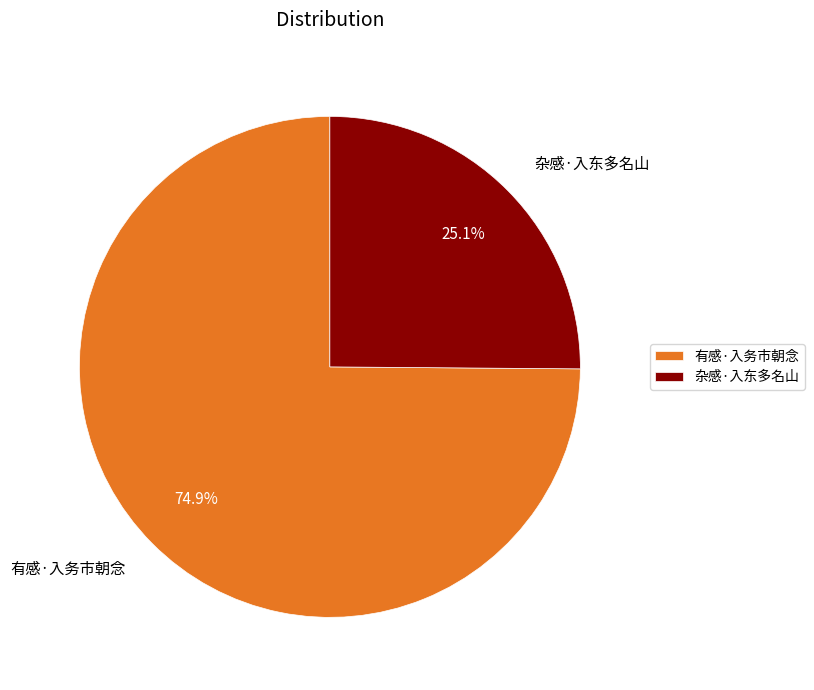

True or false: 杂感·入东多名山 accounts for 20% of the total.

False